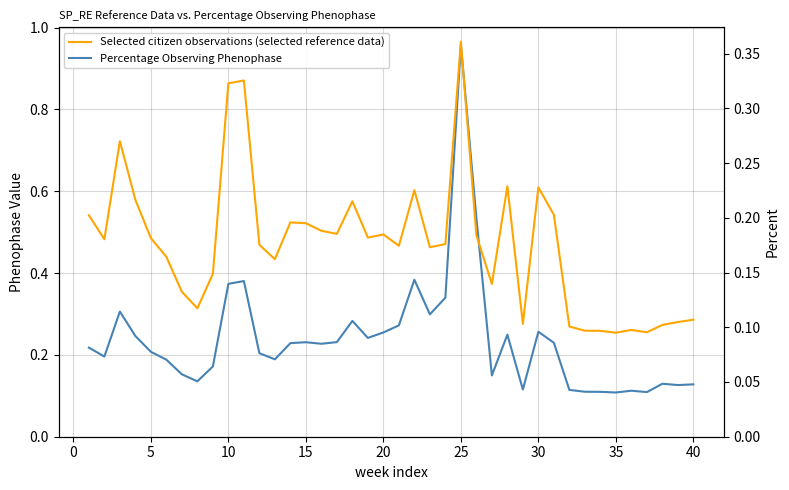

True or false: Percentage Observing Phenophase and Selected citizen observations (selected reference data) cross at least once.

False